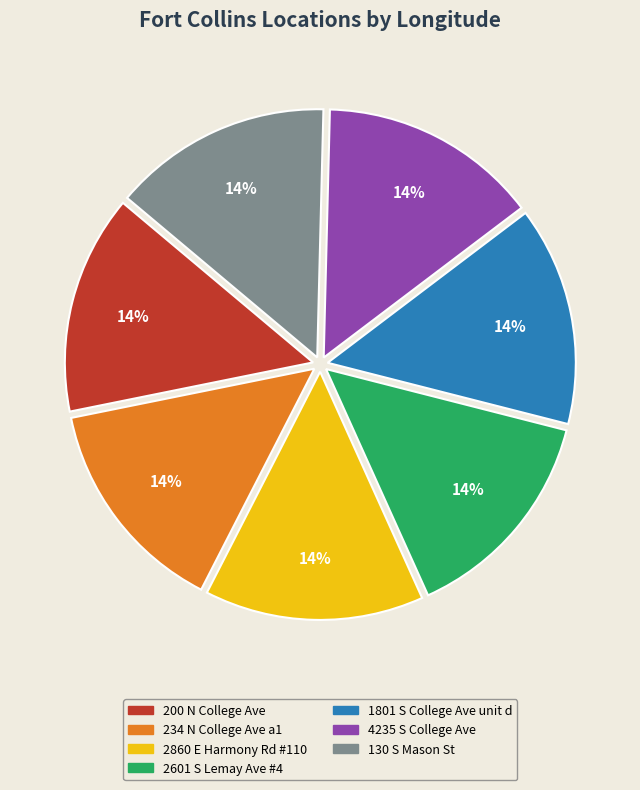

What percentage is the 234 N College Ave a1 slice, to the nearest percent?

14%